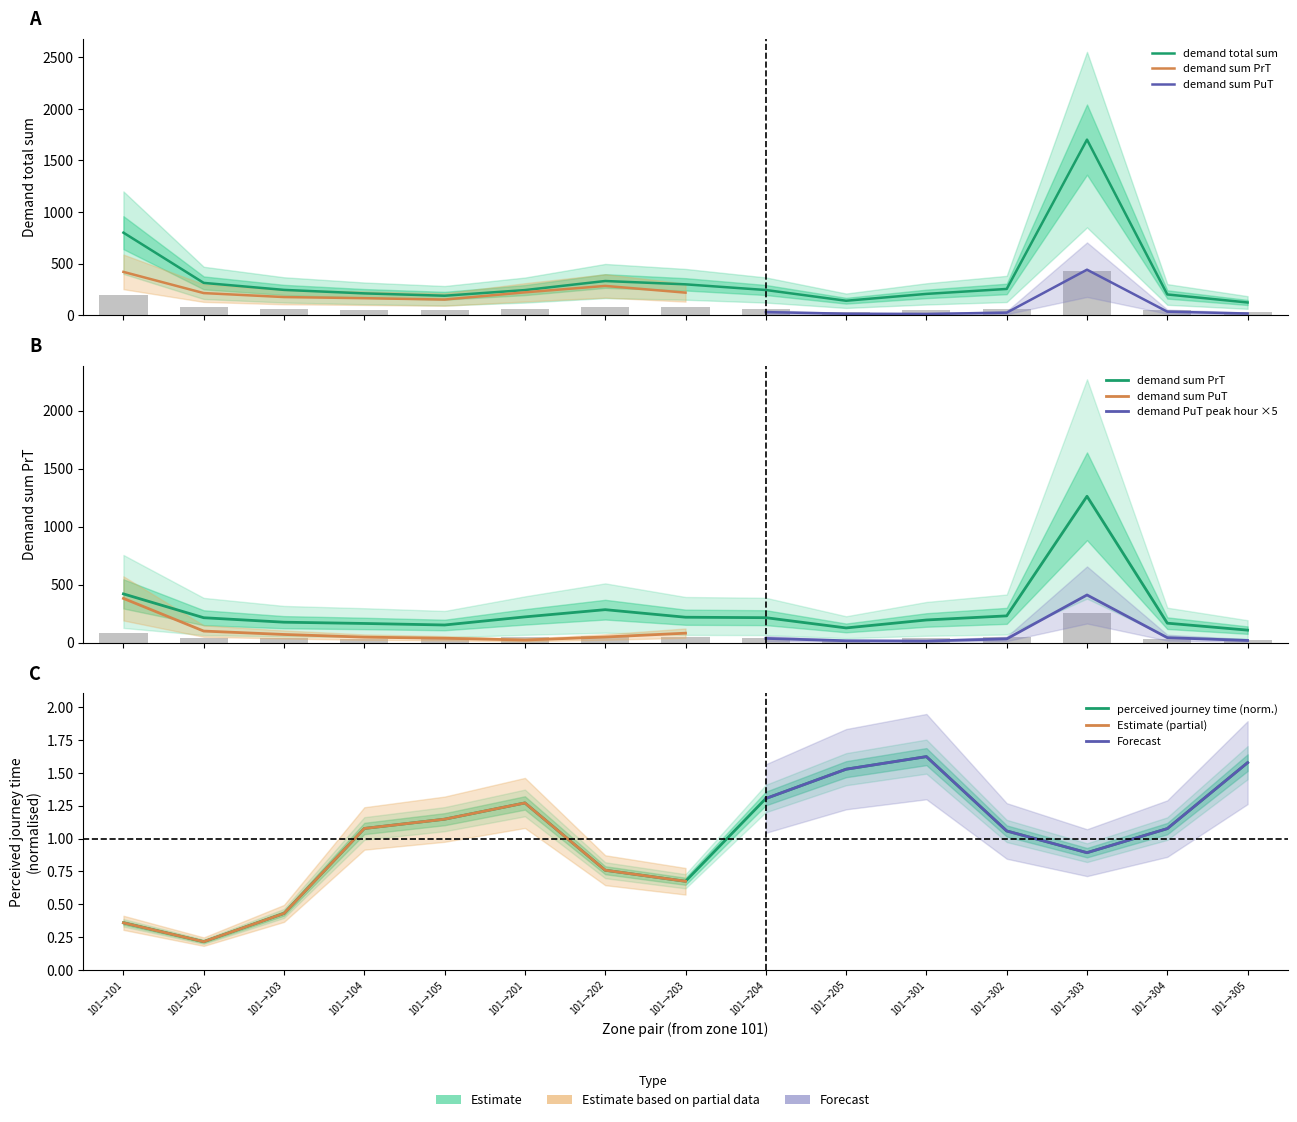

The value of perceived journey time at 101→104 is 1.1. True or false?

True